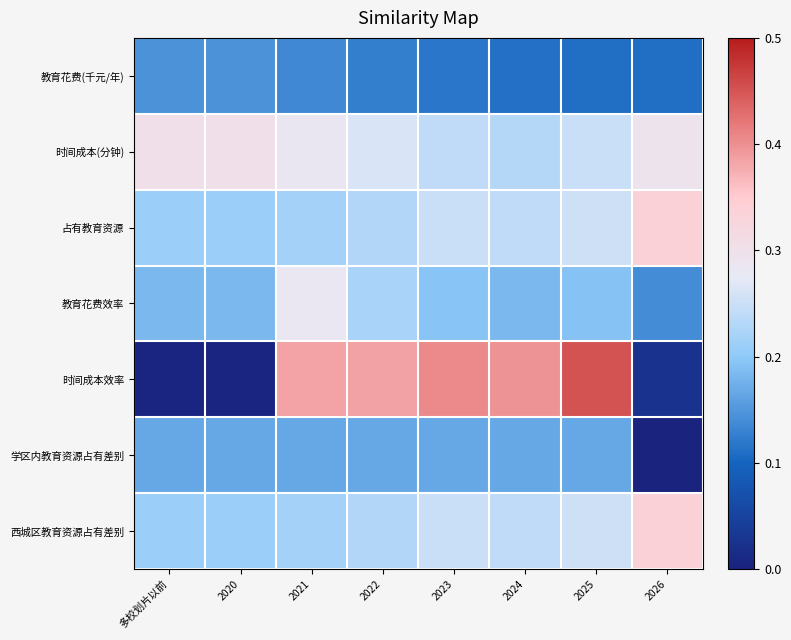

At 2021, list the series in order from largest to smallest.

时间成本效率, 时间成本(分钟), 教育花费效率, 占有教育资源, 西城区教育资源占有差别, 学区内教育资源占有差别, 教育花费(千元/年)